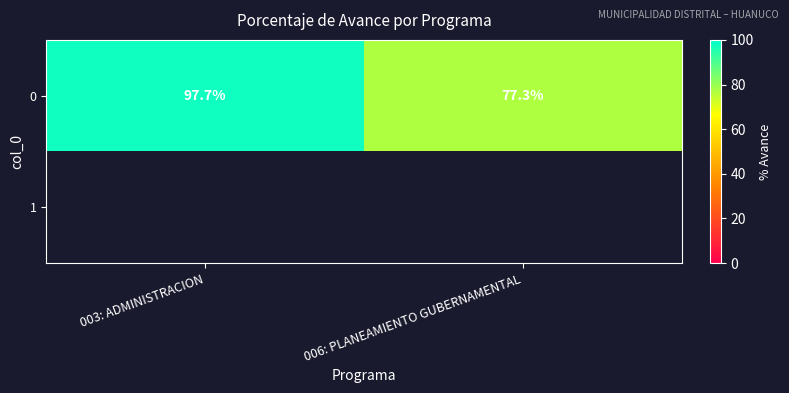

At which label does 0 reach its peak?

003: ADMINISTRACION